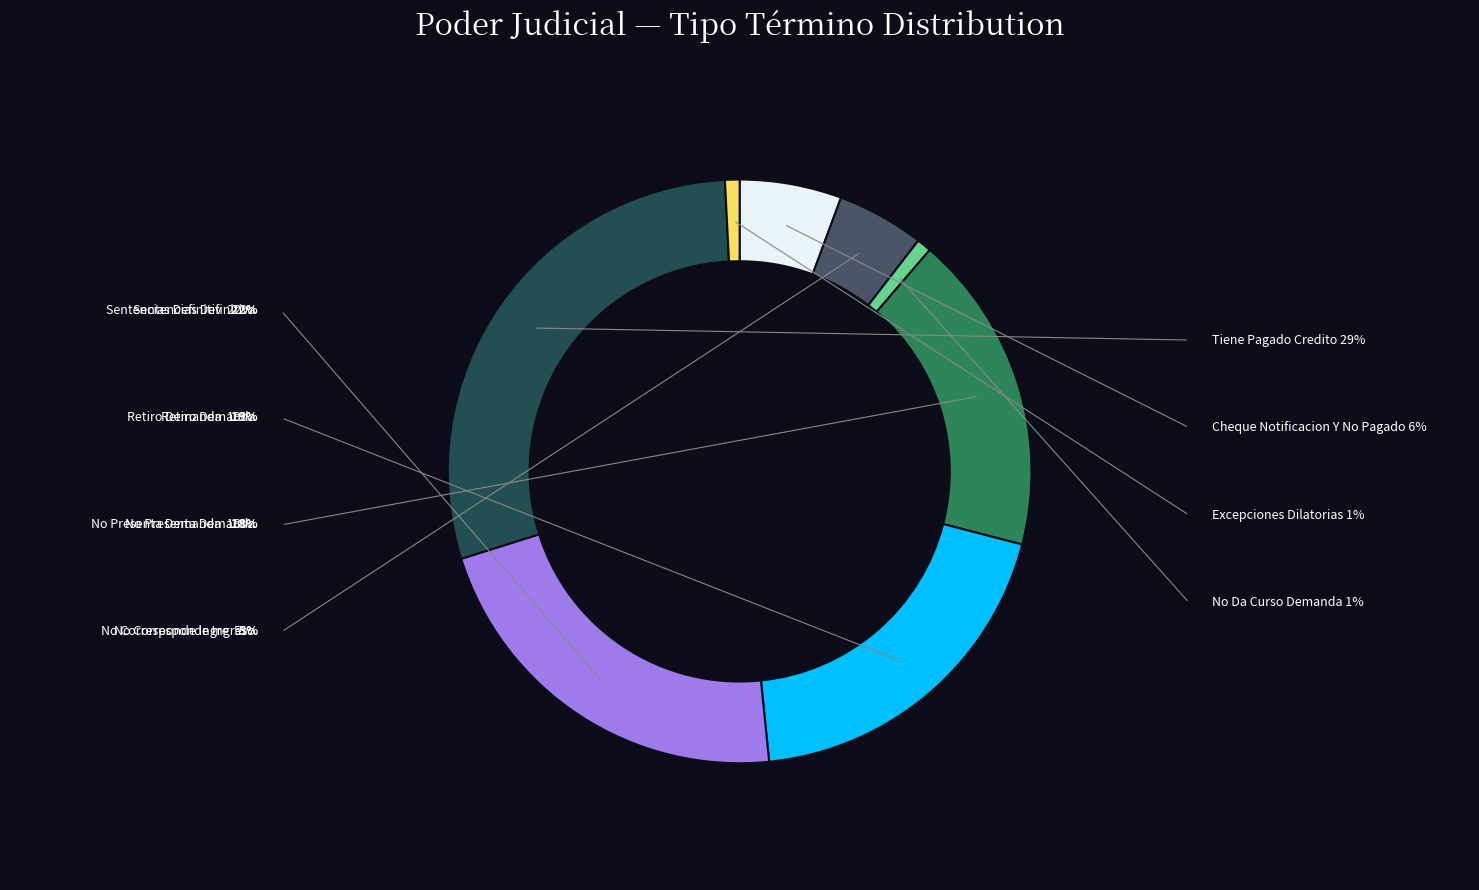

What is the ratio of the value at Tiene Pagado Credito to the value at Sentencias Definitiva?

1.3